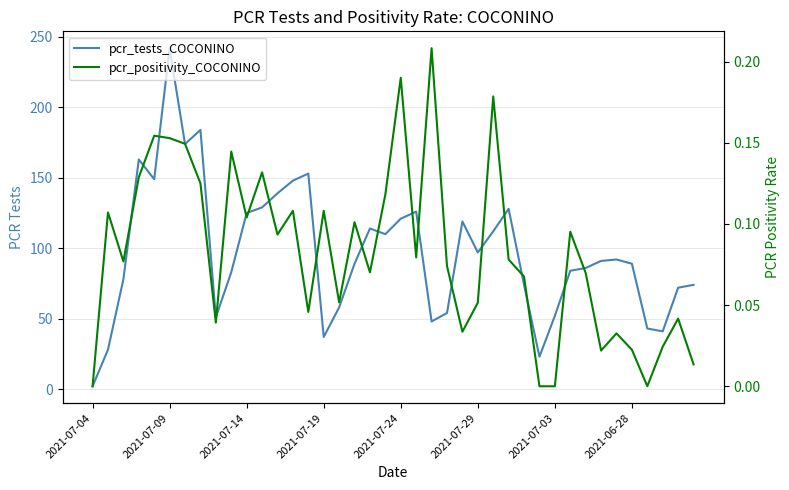

What is the minimum value for pcr_tests_COCONINO?

2.0